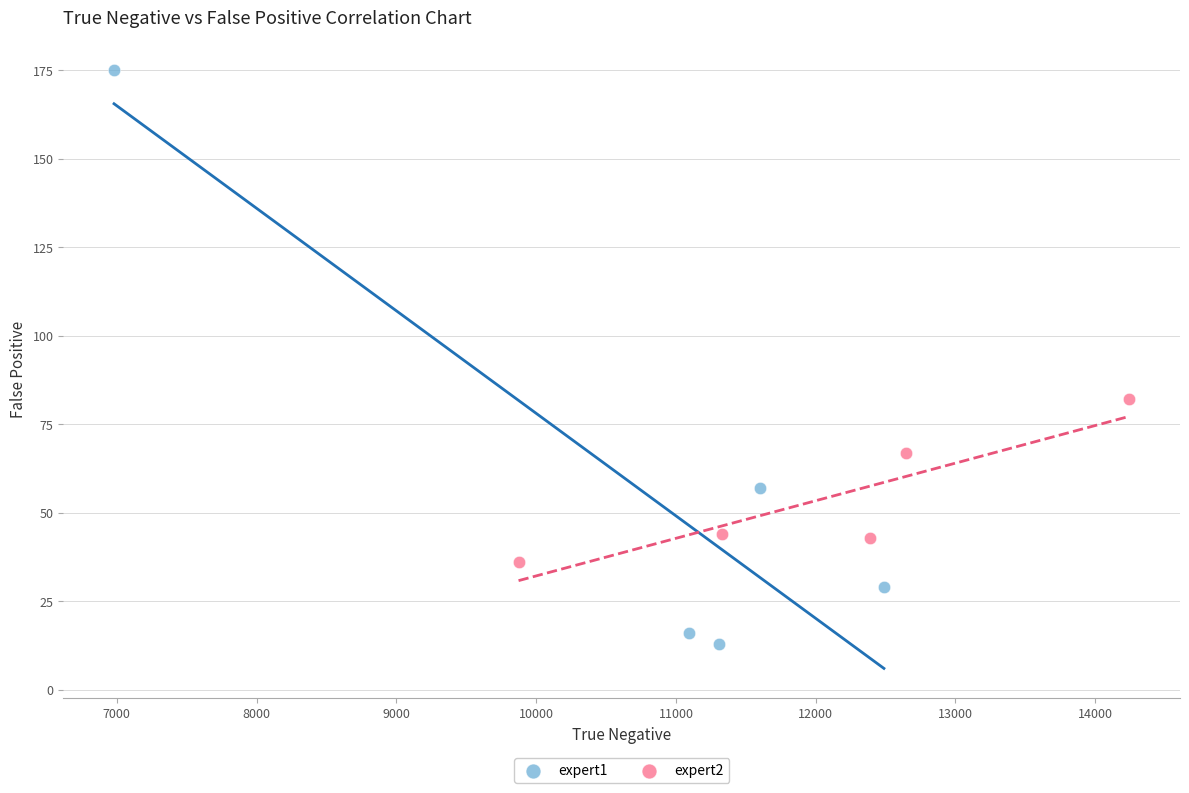

Which series contains the highest Y value?

expert1